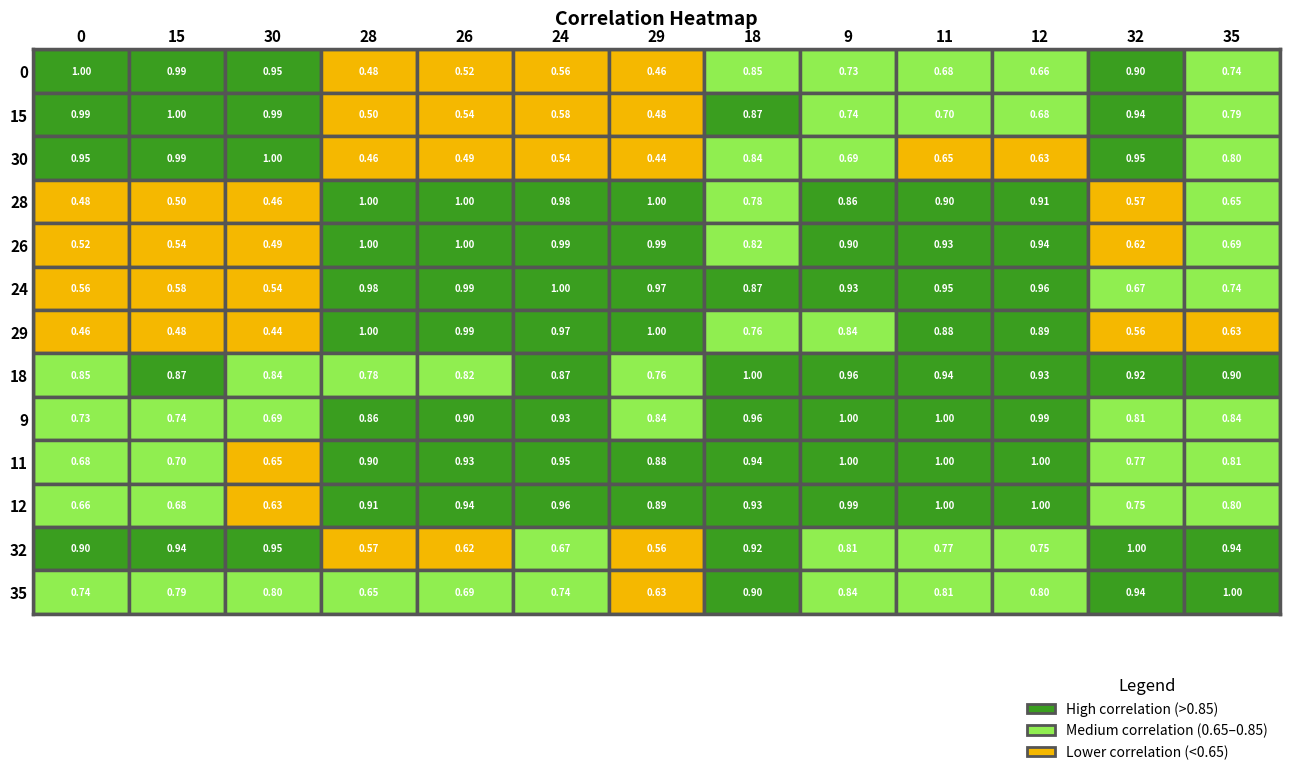

At which category does the chart reach its minimum across all series?

29